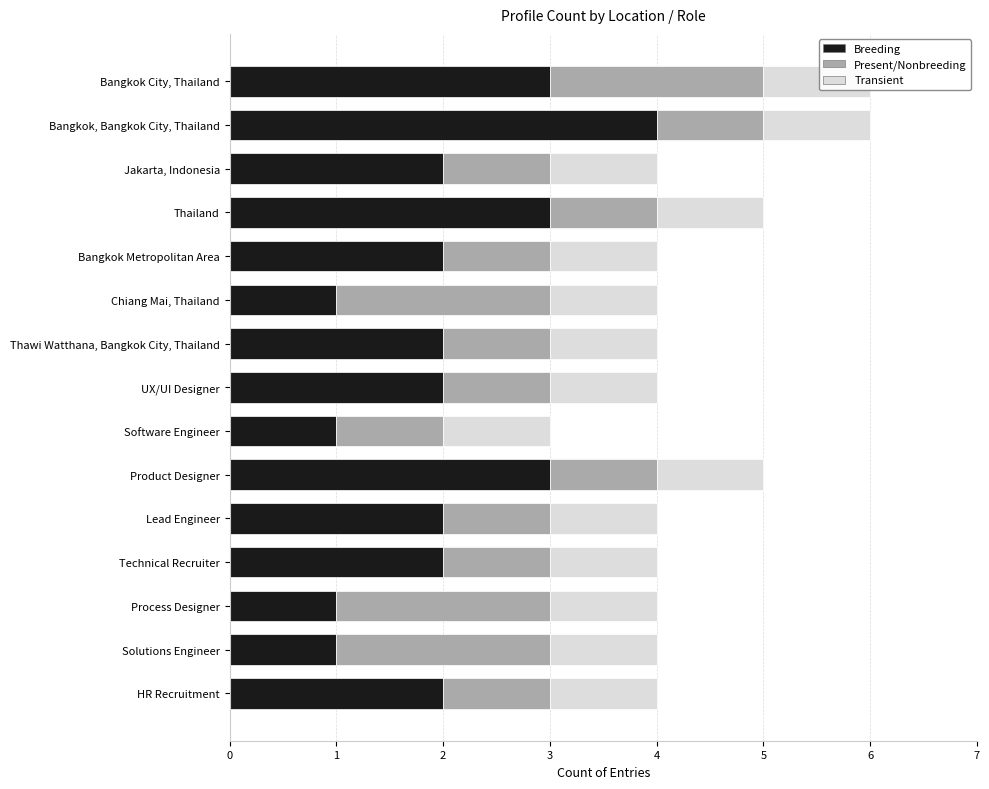

The value of Present/Nonbreeding at UX/UI Designer is 1.5. True or false?

False